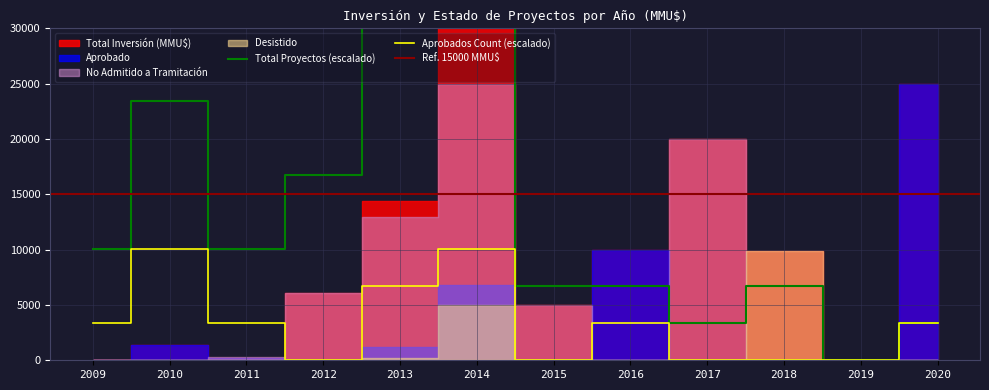

Where is the first local maximum for No Admitido a Tramitación?

5